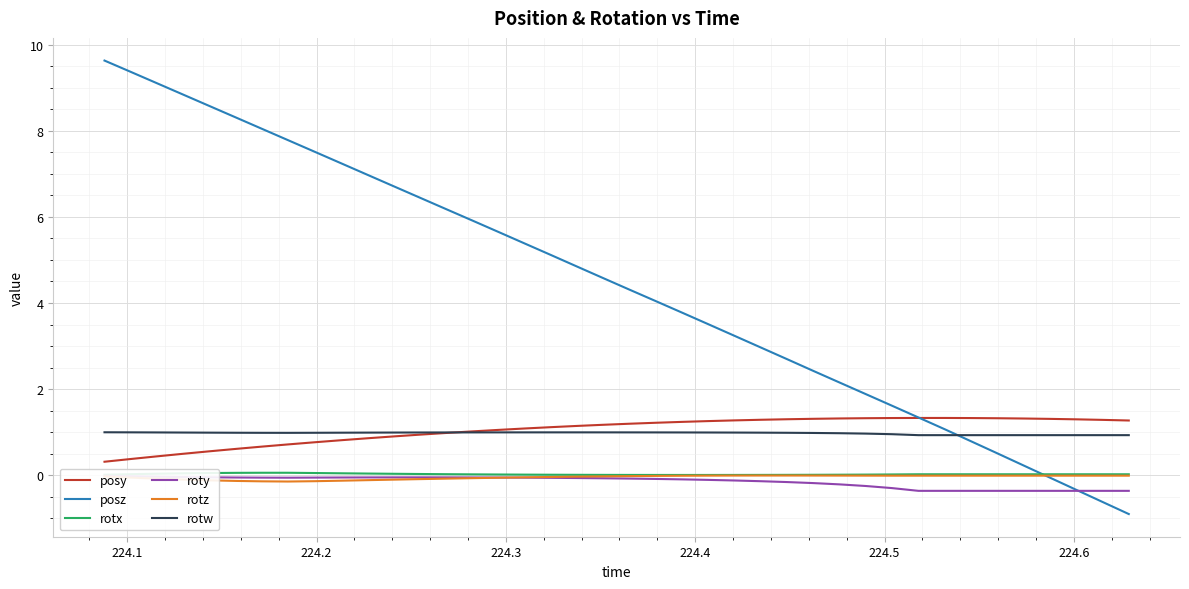

How many lines are shown in the chart?

6